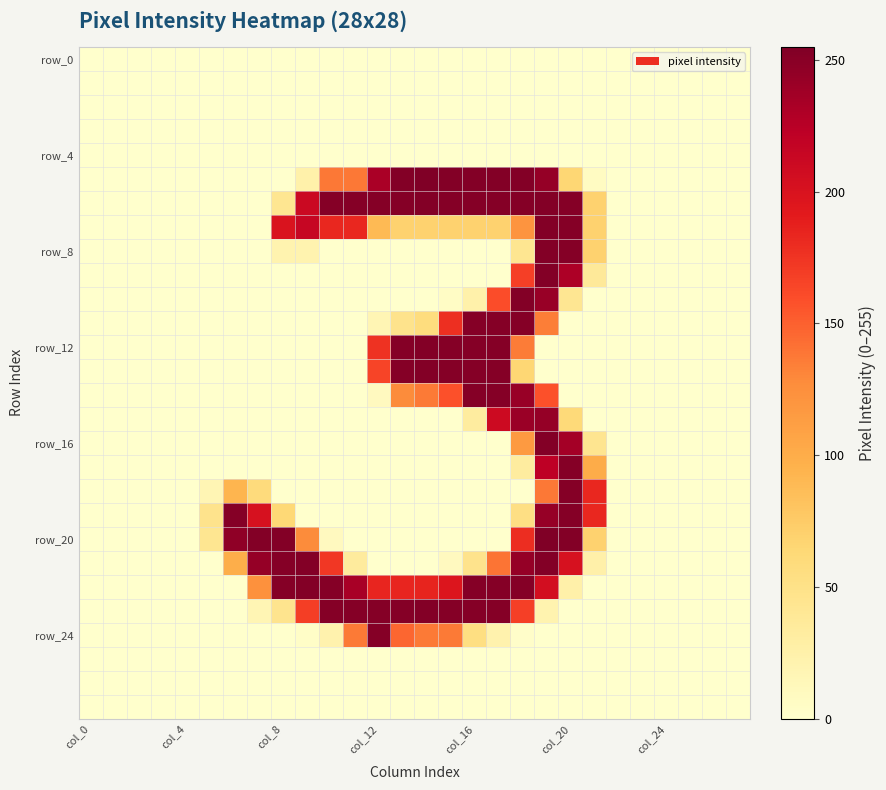

Count the number of categories in the chart.

28